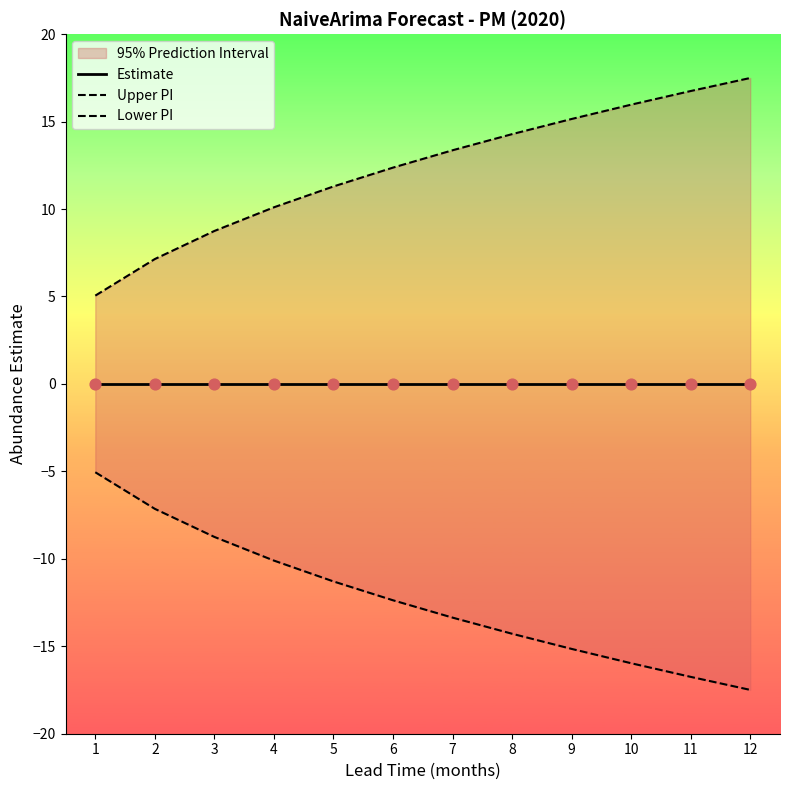

At how many categories does at least one series exceed 15?

4